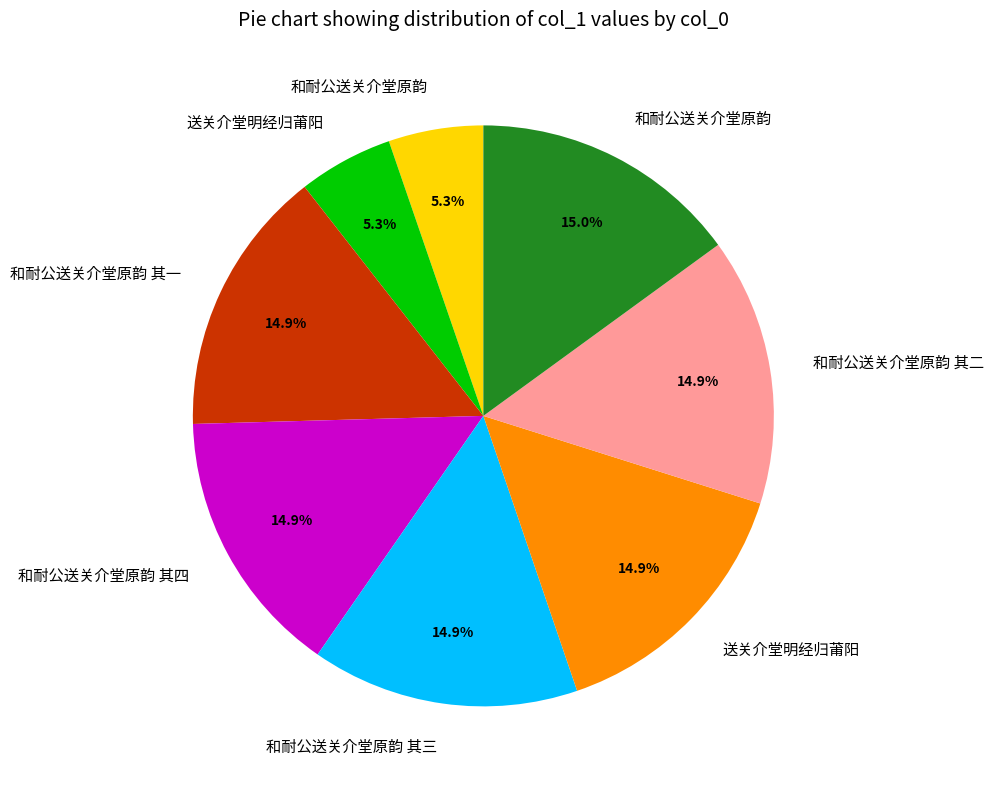

To the nearest percent, what is the average slice percentage?

12%